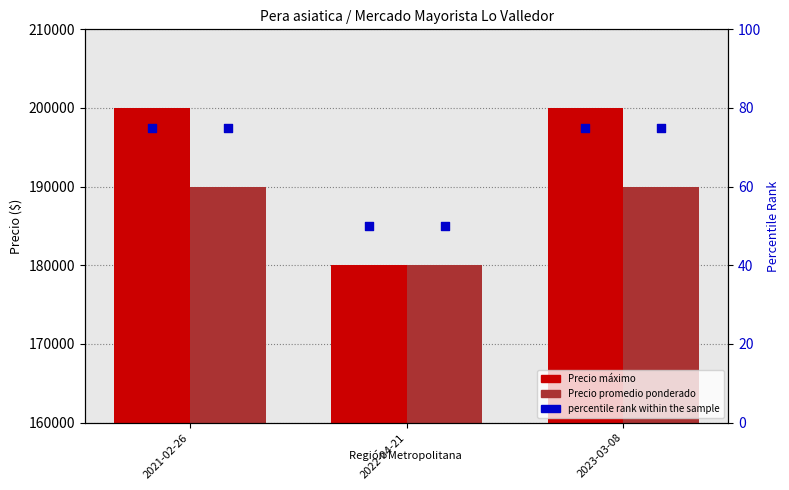

What is the total value across all series at 2023-03-08?

390075